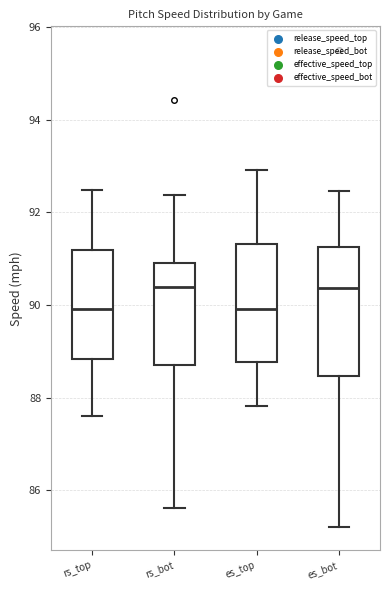

Reading left to right, read every box against the y-axis: the position of its median line, the range the box covers, and the ends of its whiskers. The values are not printed on the chart, so give them approximately, as read against the axis.

rs_top: median 90.0, box 88.8 to 91.2, whiskers 87.6 to 92.4
rs_bot: median 90.4, box 88.6 to 91.0, whiskers 85.6 to 92.4
es_top: median 90.0, box 88.8 to 91.4, whiskers 87.8 to 93.0
es_bot: median 90.4, box 88.4 to 91.2, whiskers 85.2 to 92.4